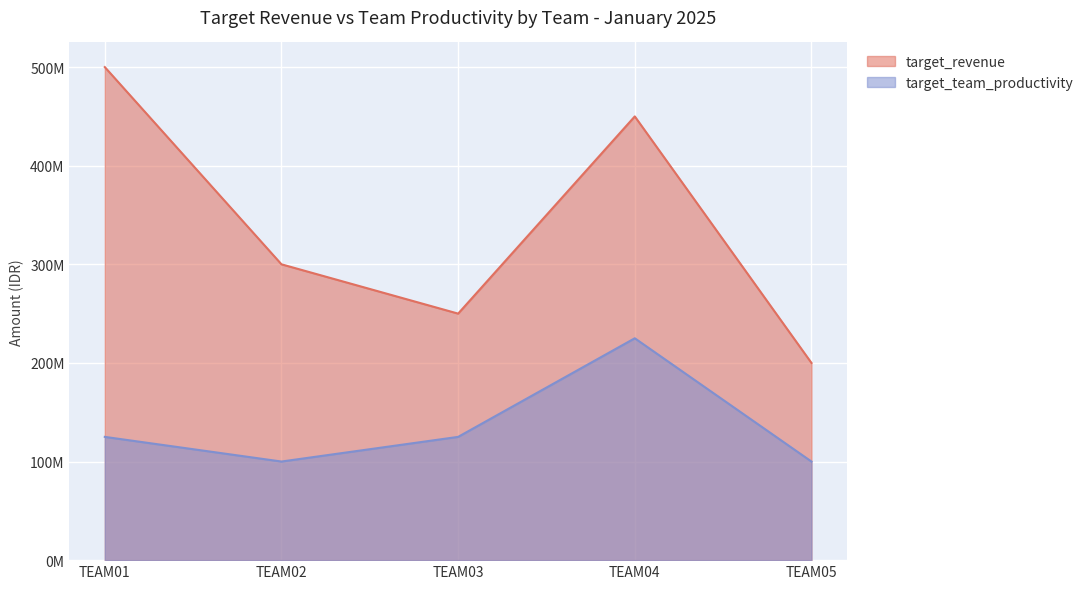

At which category is the sum across all series the highest?

TEAM04